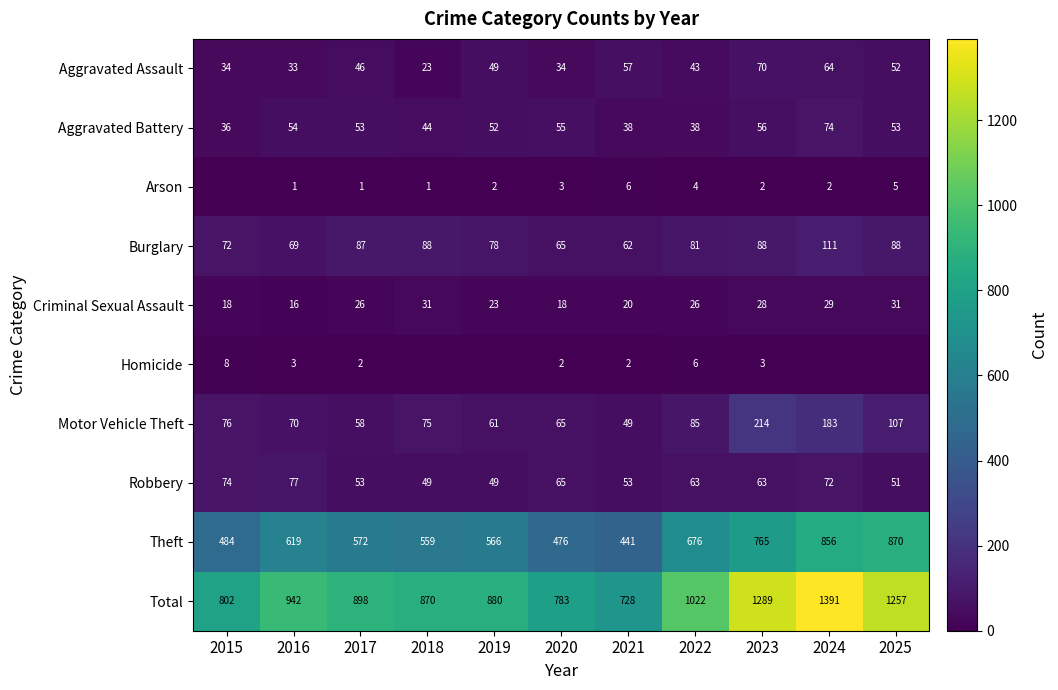

Which series changed the most between 2016 and 2017?

Theft